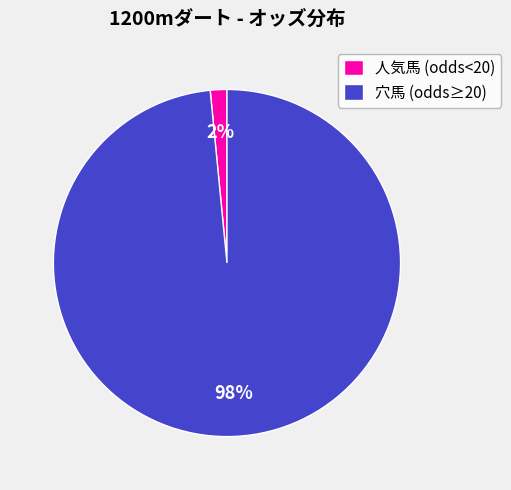

What percentage is the 穴馬 (odds≥20) slice, to the nearest percent?

98%